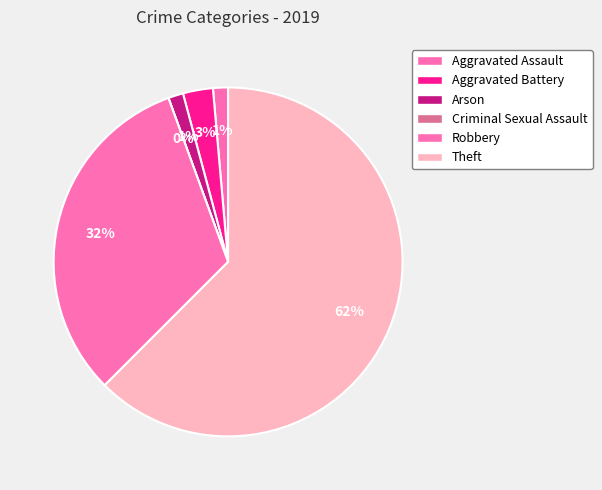

How many segments does this pie chart have?

6